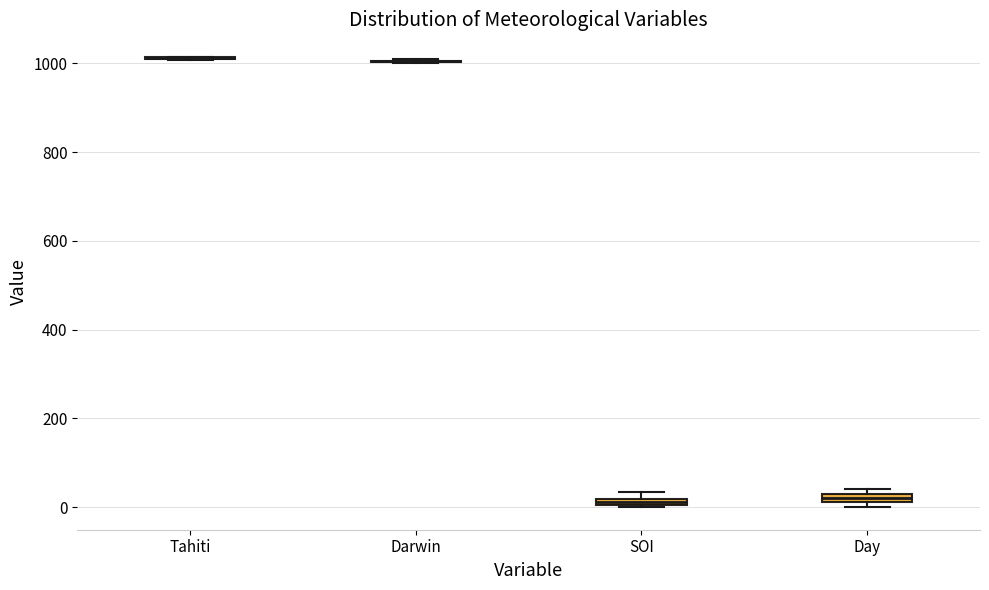

Where is the lower edge of the box for Day on the y-axis? The values are not printed on the chart, so give them approximately, as read against the axis.

20